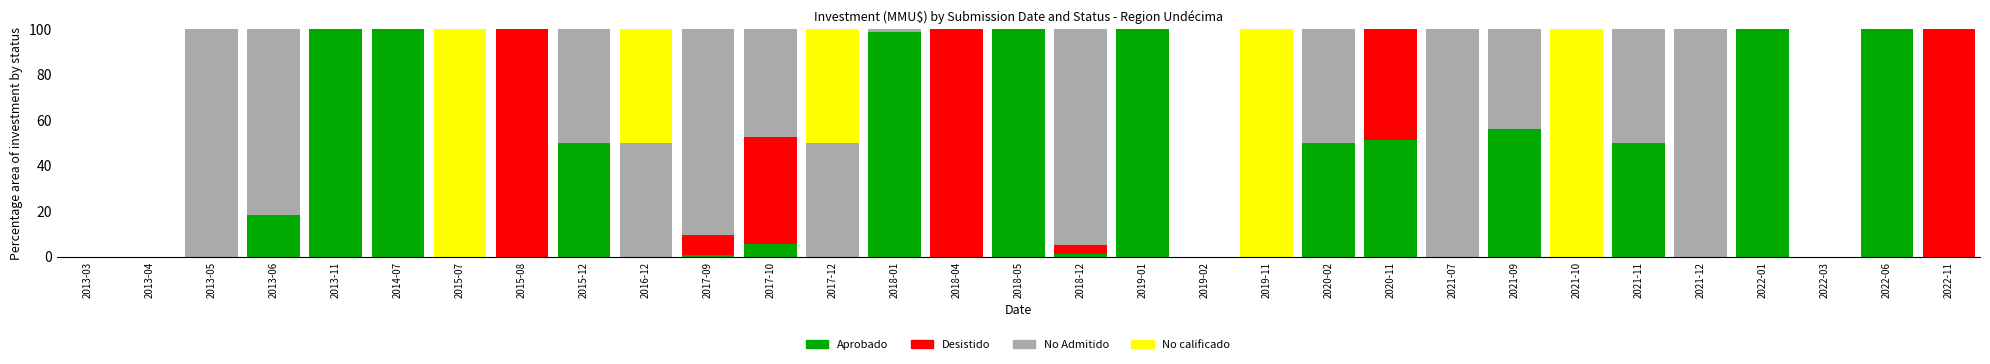

The Aprobado series shows 11.3 at 2020-11. True or false?

False